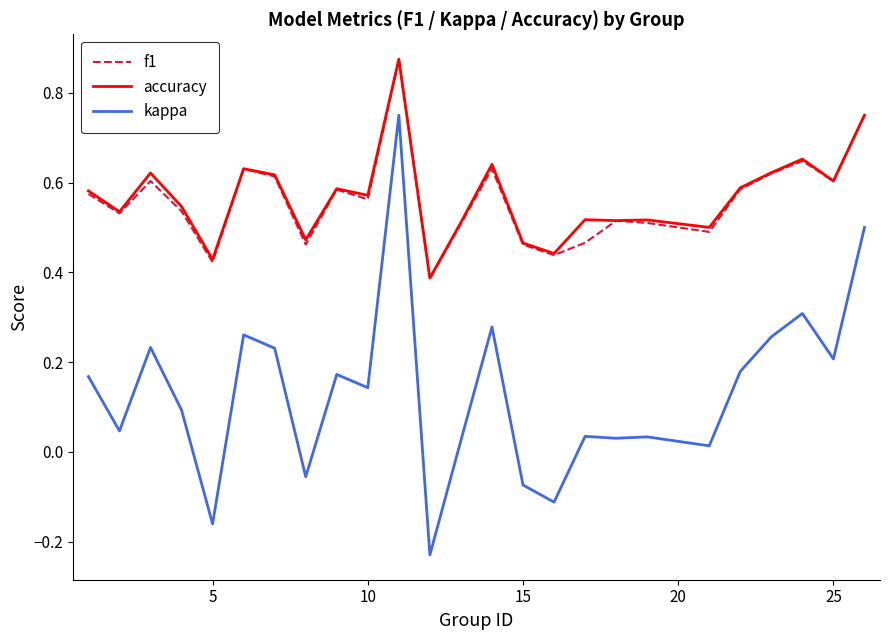

Which series has the largest range (max minus min)?

kappa